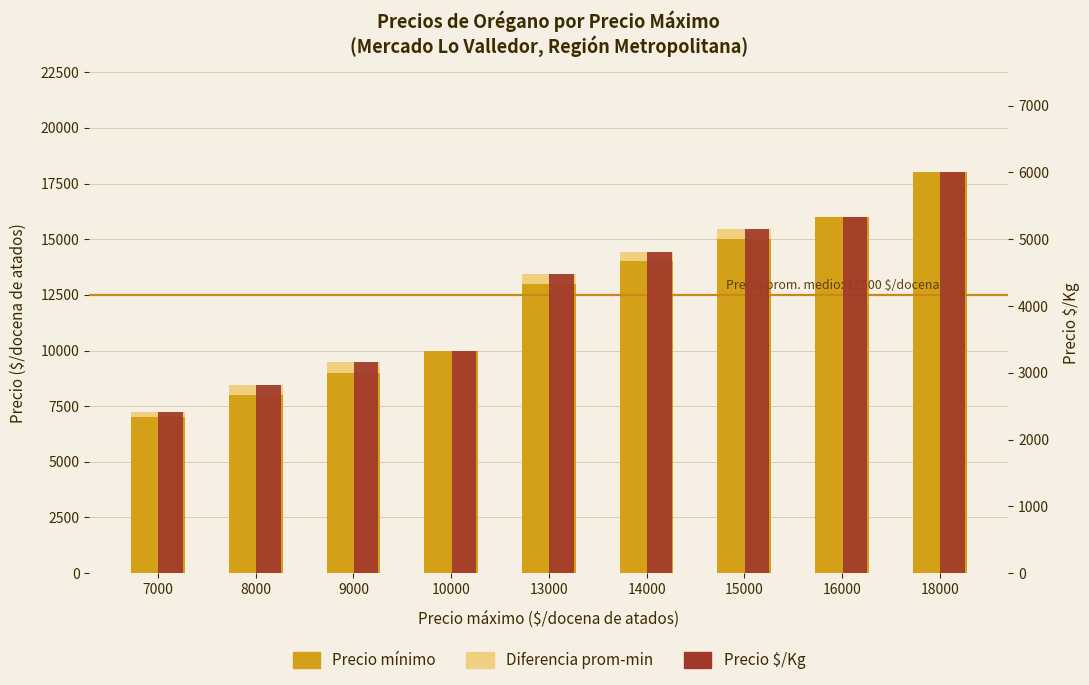

Is the value of Diferencia prom-min at 8000 greater than the value of Precio $/Kg at 9000?

No